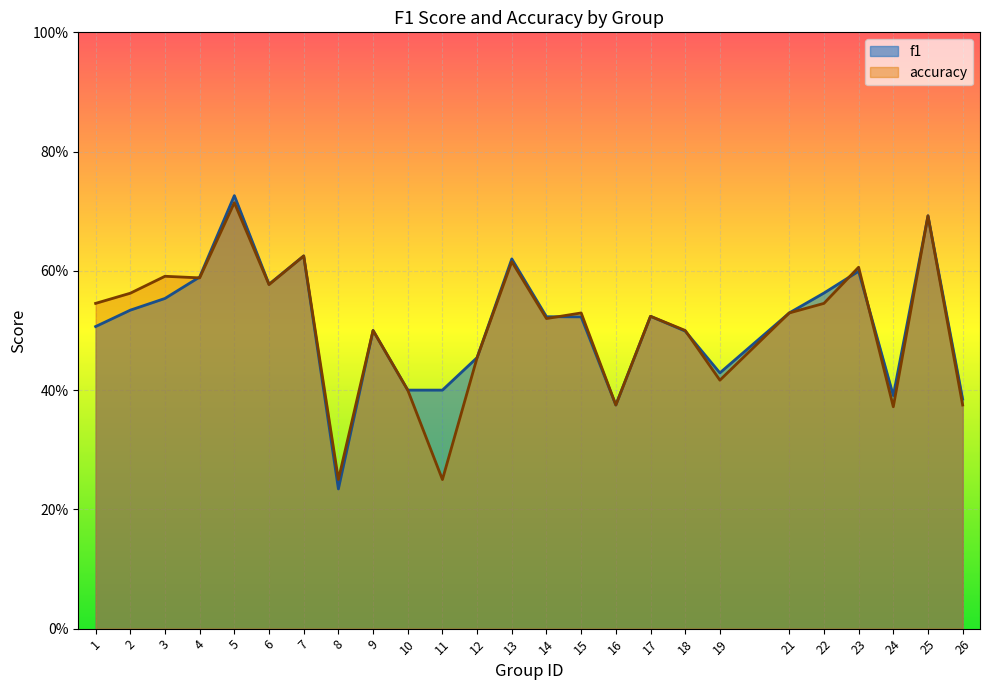

True or false: accuracy has a value of 0.5 at 18.

True